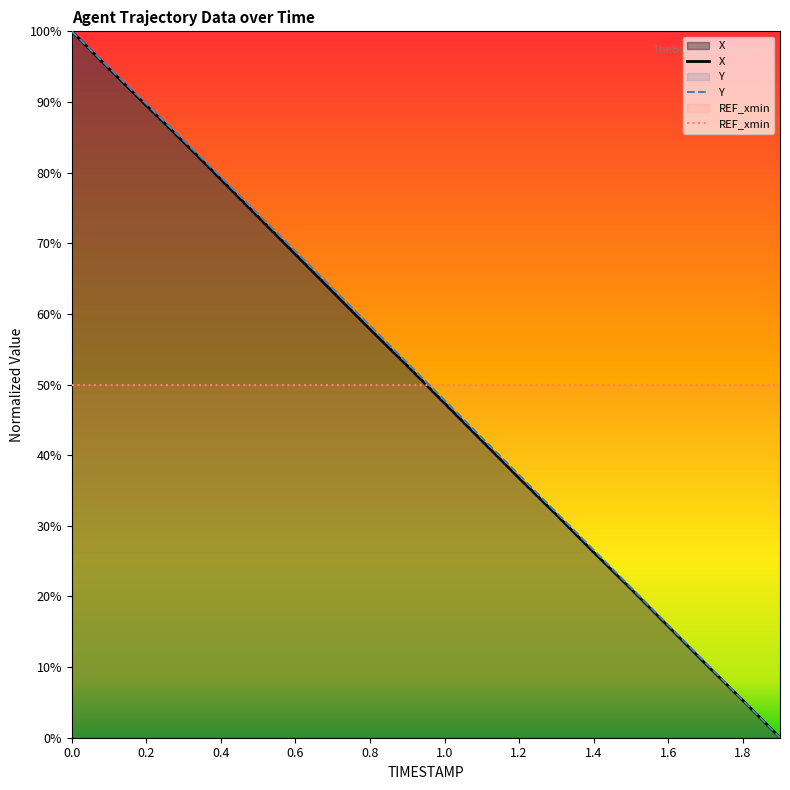

List the series in order of their peak value, highest first.

X, Y